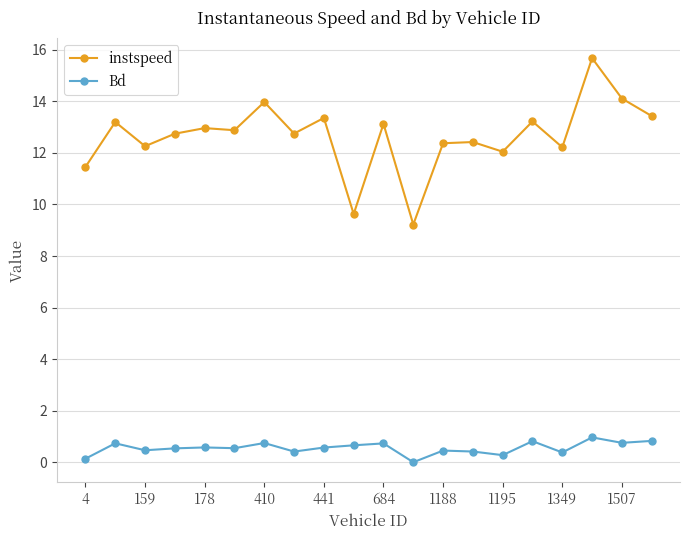

List the series in order of their overall mean, lowest first.

Bd, instspeed